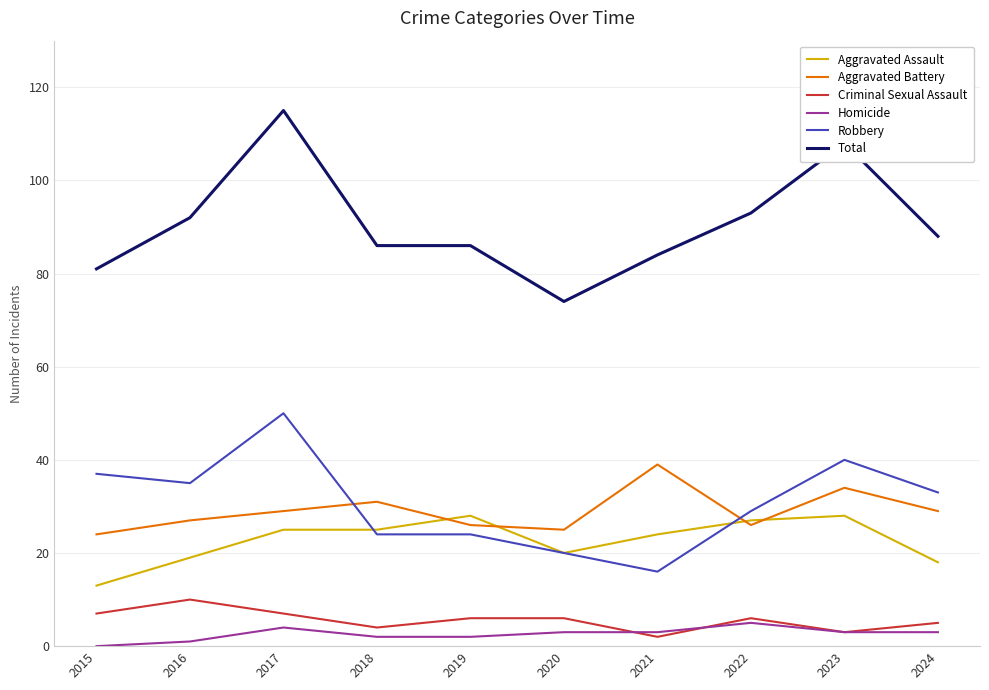

Rank the series at 2017 from highest to lowest value.

Total, Robbery, Aggravated Battery, Aggravated Assault, Criminal Sexual Assault, Homicide